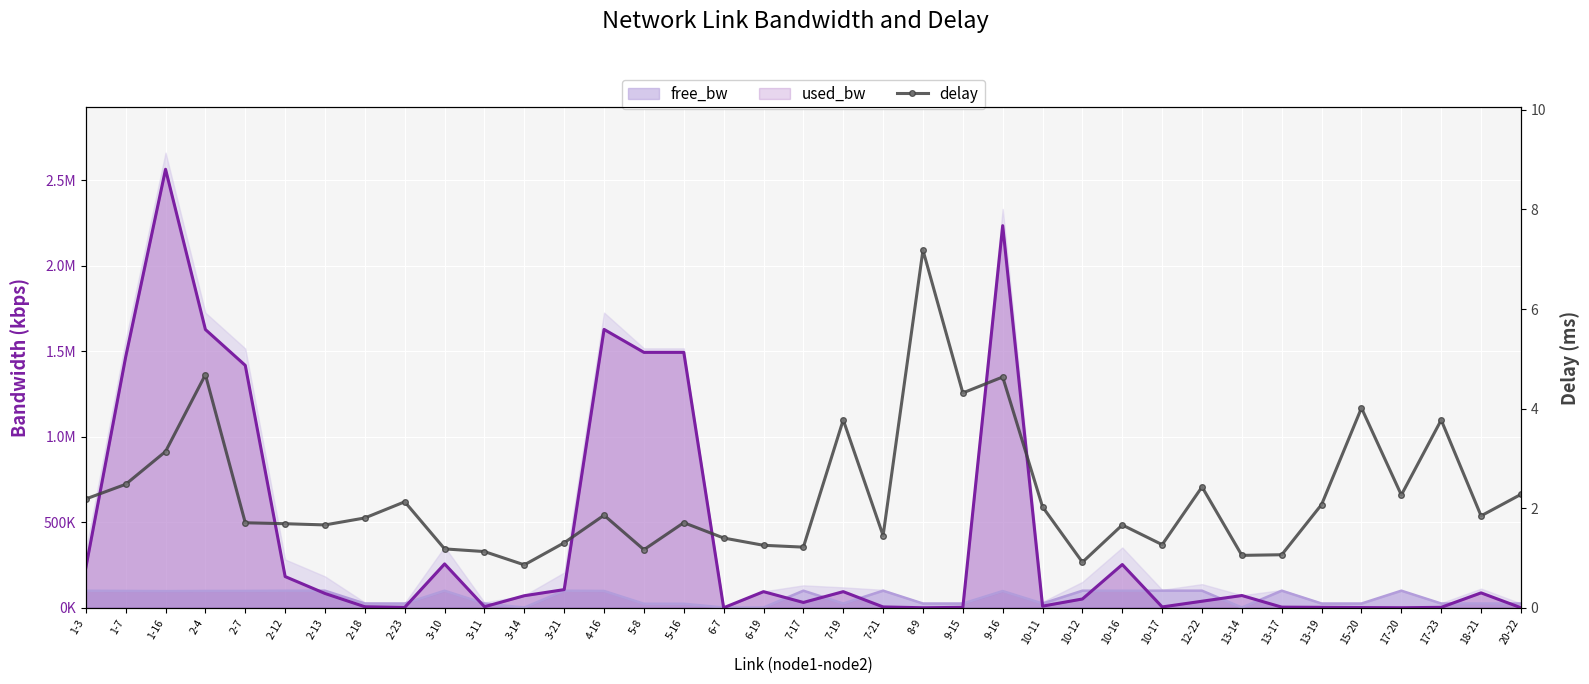

Reading left to right, what are all the values shown in this chart?

2.2	2.5	3.1	4.7	1.7	1.7	1.7	1.8	2.1	1.2	1.1	0.9	1.3	1.9	1.2	1.7	1.4	1.3	1.2	3.8	1.5	7.2	4.3	4.6	2.0	0.9	1.7	1.3	2.4	1.1	1.1	2.1	4.0	2.3	3.8	1.8	2.3